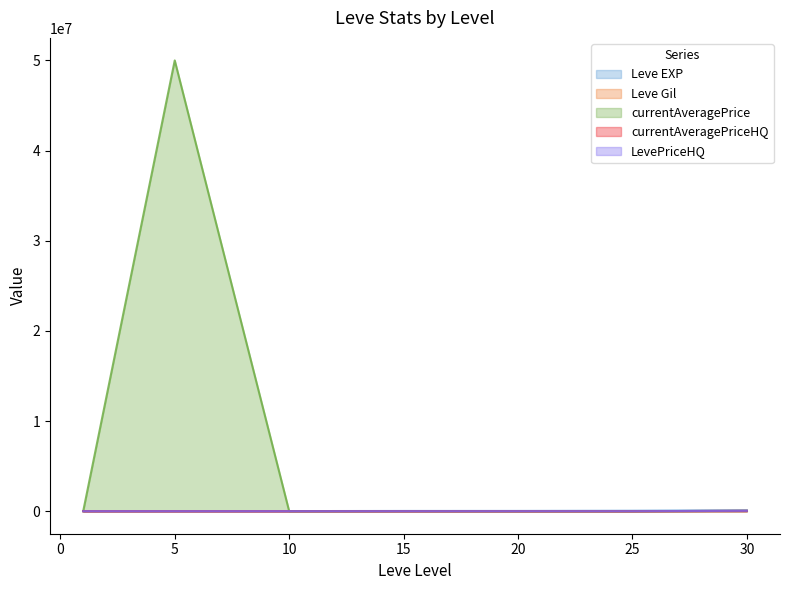

What is the difference between the LevePriceHQ values at 30 and 5?

38499